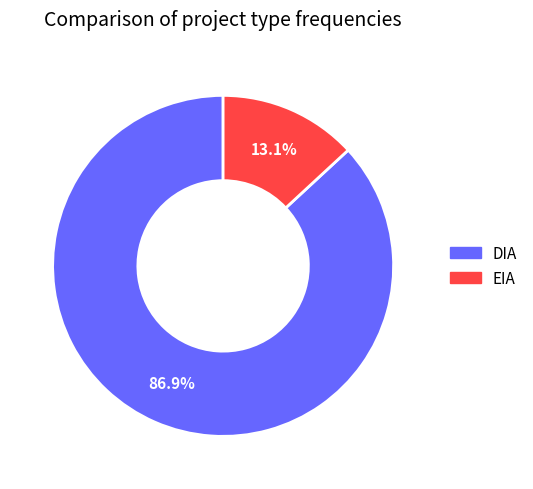

How many slices are in this pie chart?

2